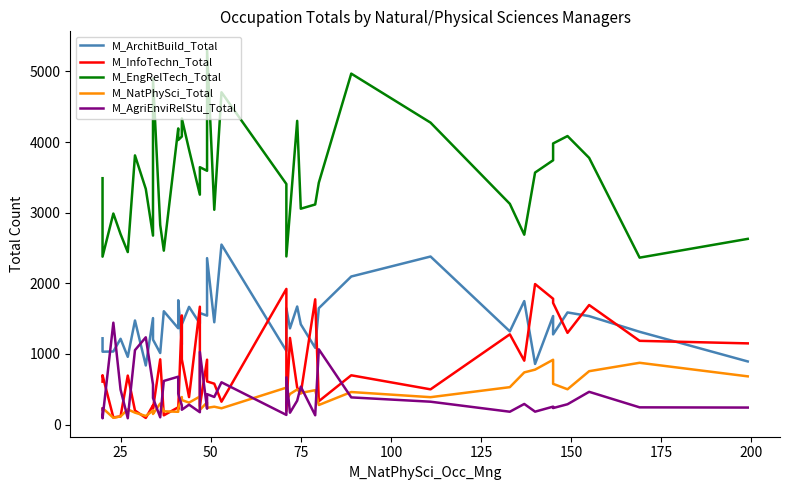

True or false: M_EngRelTech_Total has more than 2 interior local peaks.

True